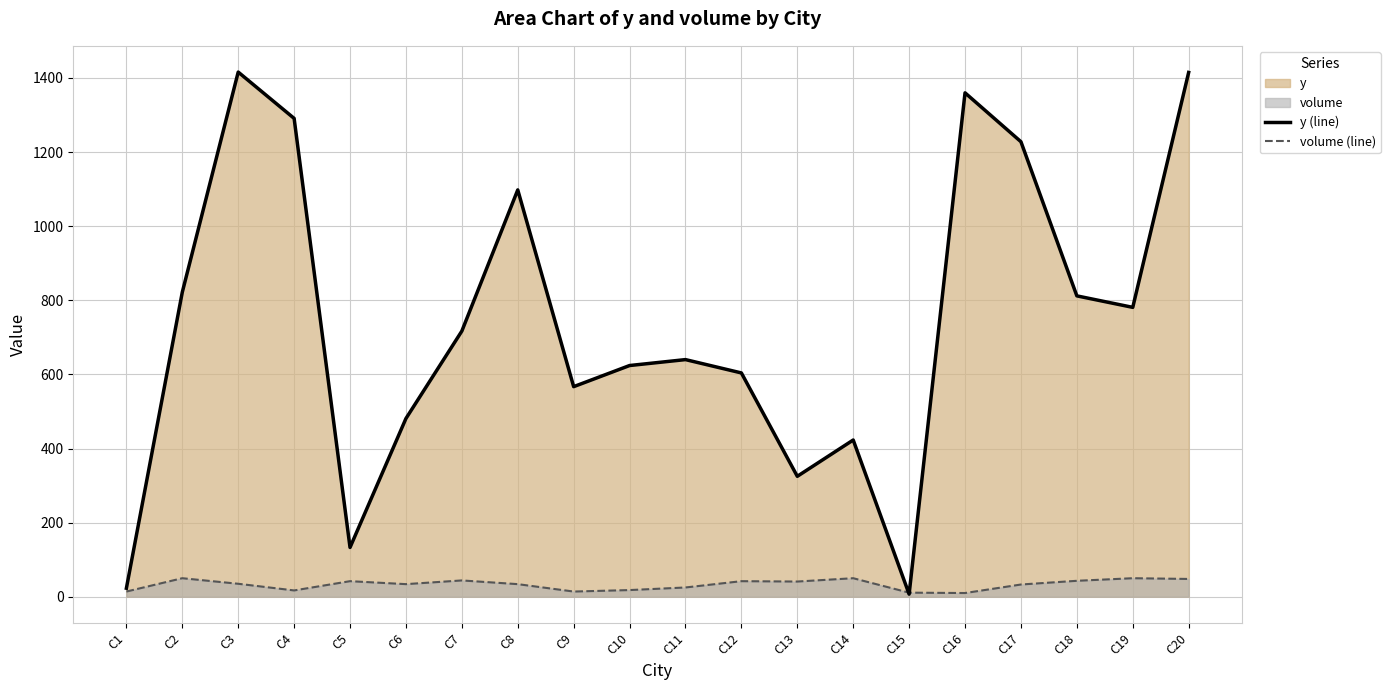

What is the highest value of the volume (line) series?

50